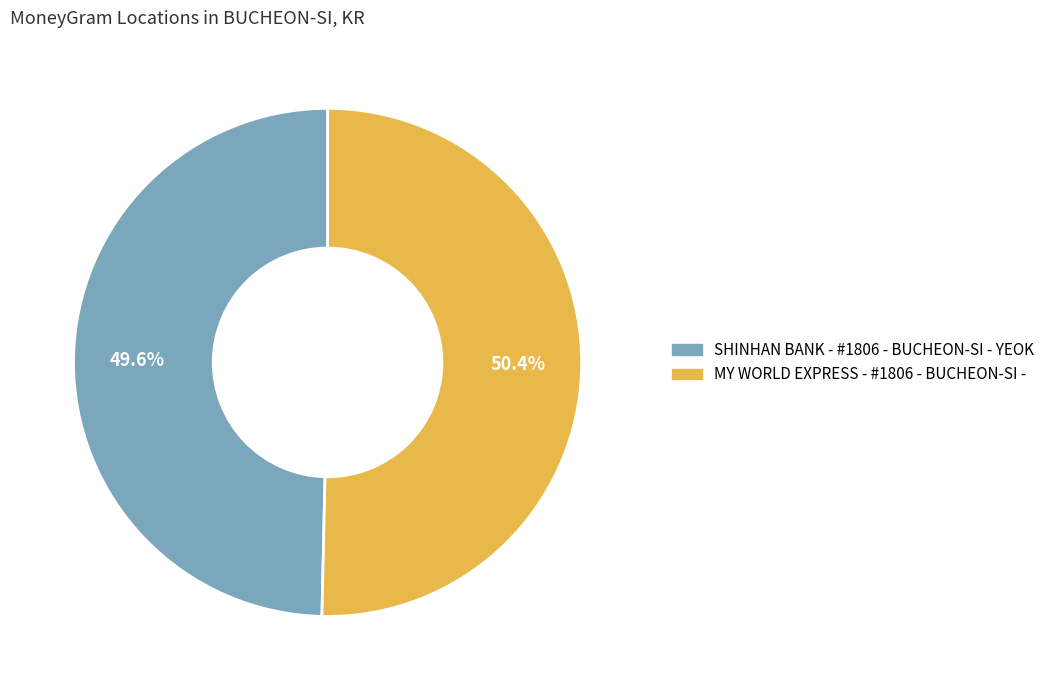

True or false: SHINHAN BANK - #1806 - BUCHEON-SI - YEOK accounts for 50% of the total.

True